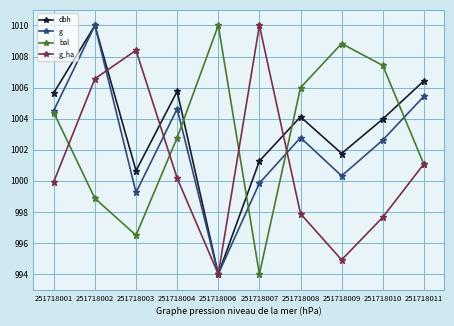

Rank the series at 251718004 from lowest to highest value.

g_ha, bal, g, dbh